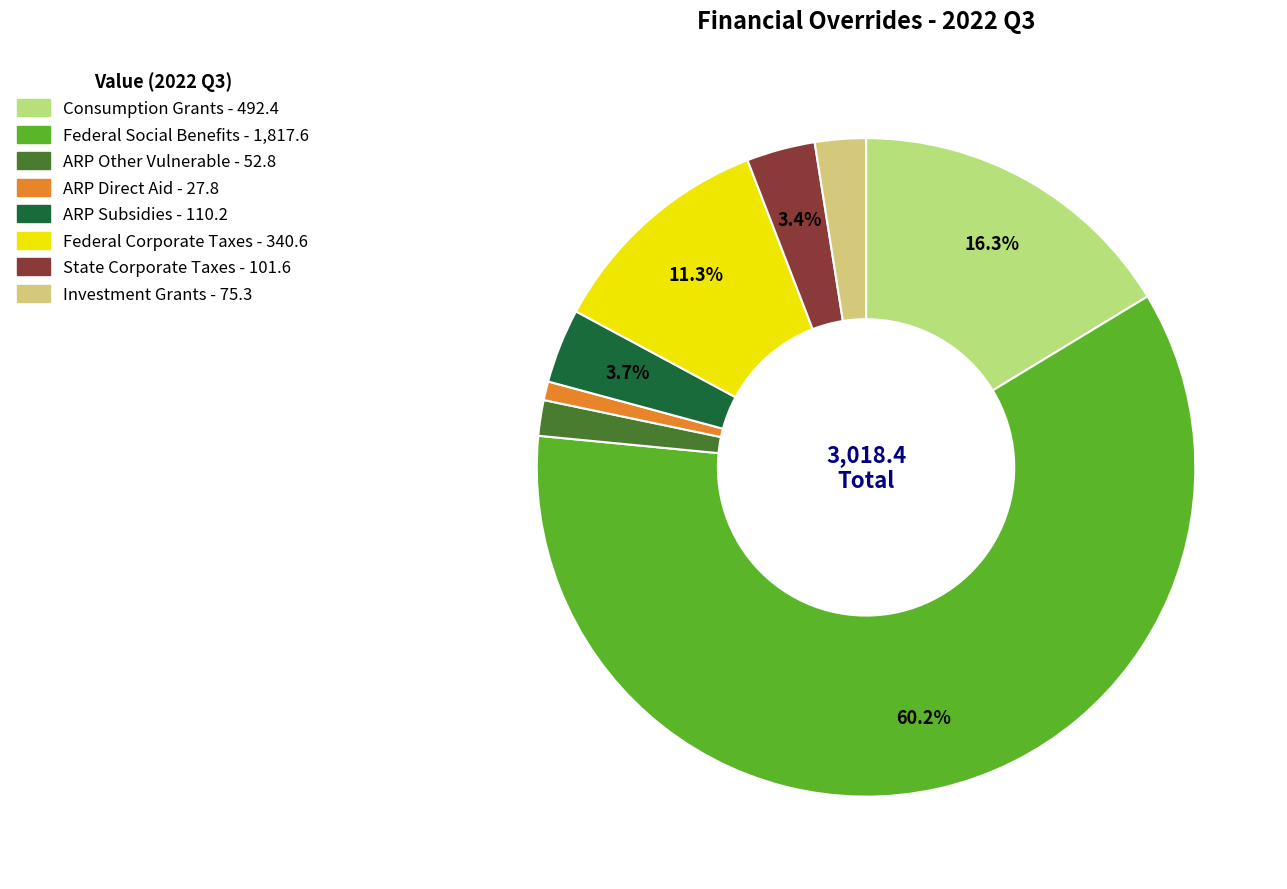

Which slice represents more than half of the pie?

Federal Social Benefits